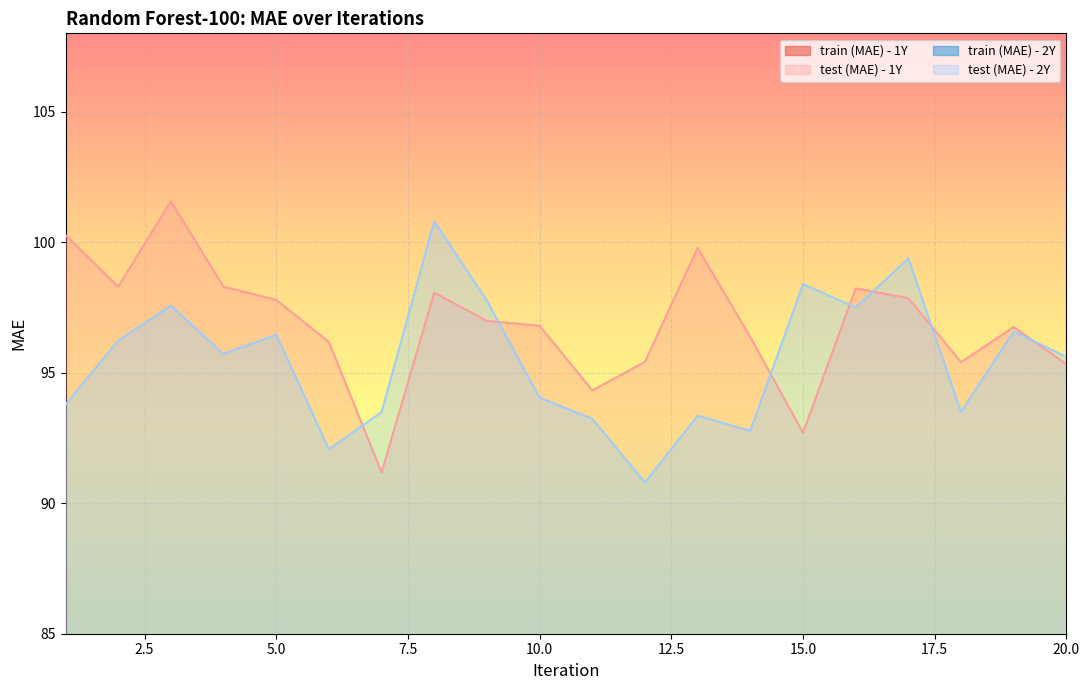

What is the difference between the maximum and minimum values in the train (MAE) - 1Y series?

0.9